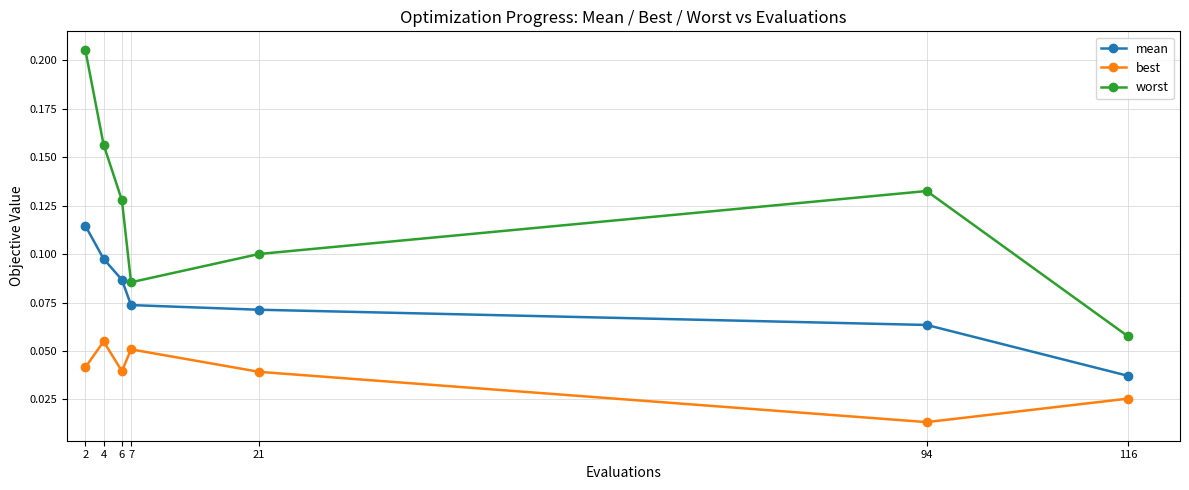

Rank the series by their average value, from highest to lowest.

worst, mean, best